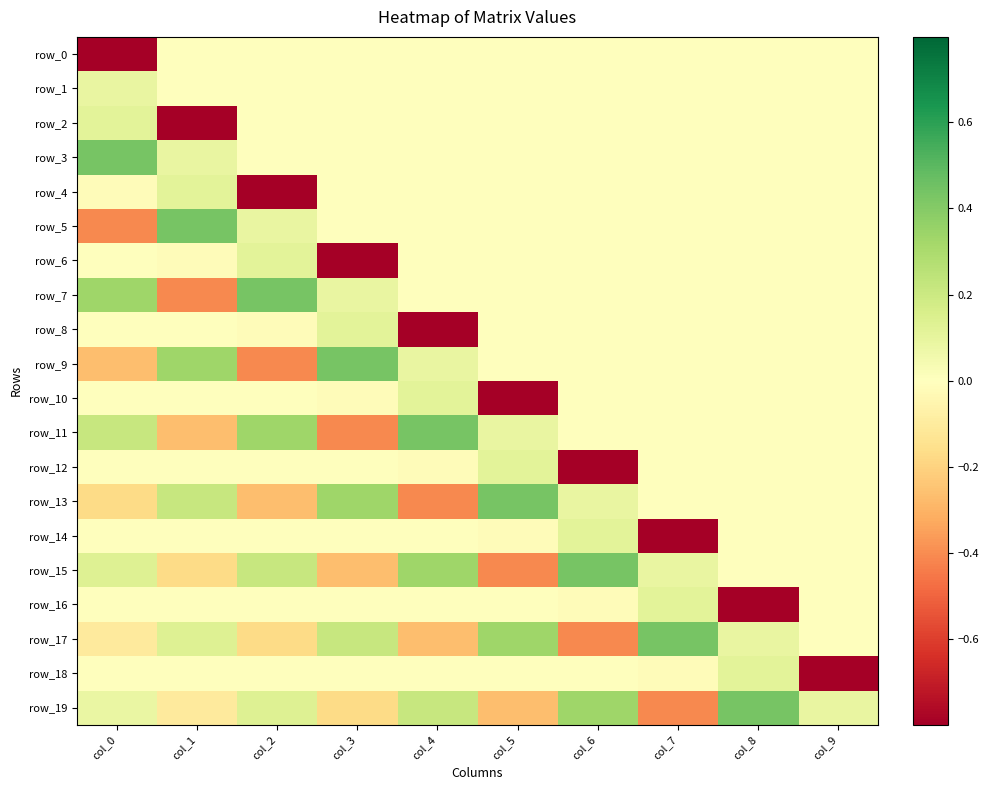

Read the row_13 value at col_2.

-0.3